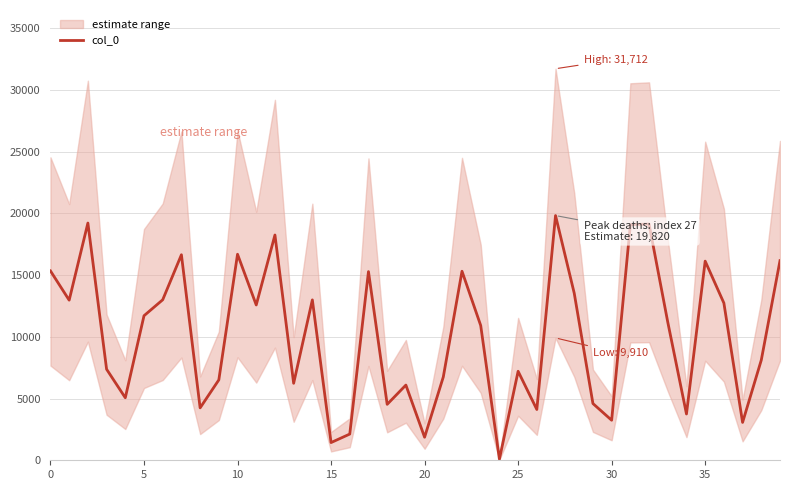

Where is the data nearest to the value 9955?

23